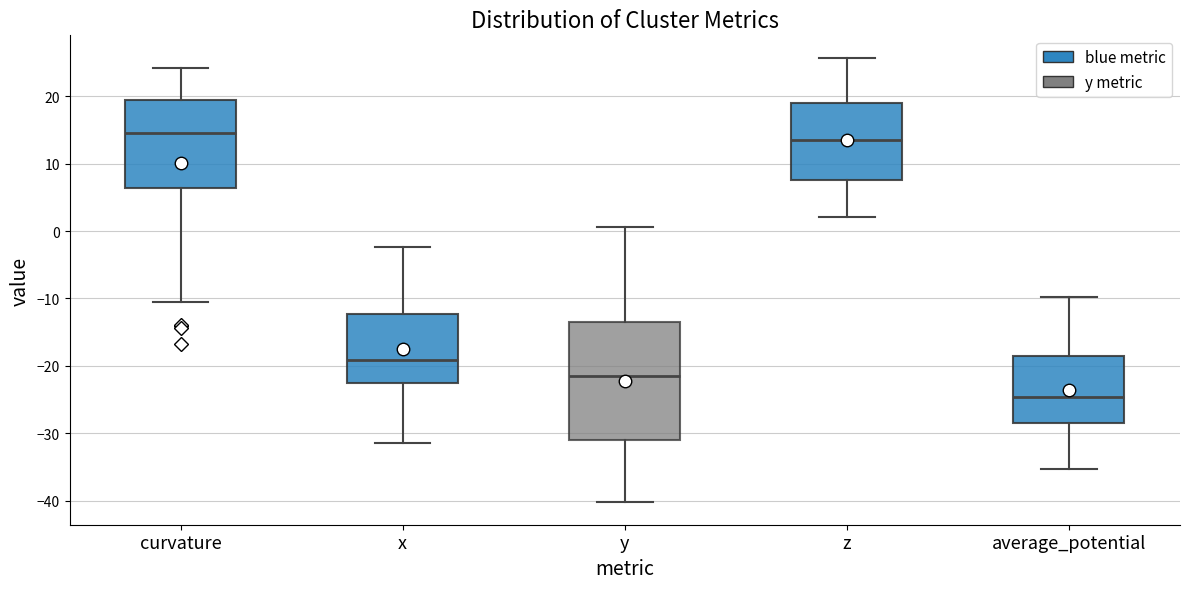

Reading left to right, transcribe this box plot: for each box, give where its median line is, the range the box spans, and where its two whiskers end, as read against the y-axis. The values are not printed on the chart, so give them approximately, as read against the axis.

curvature: median 14, box 6 to 19, whiskers -11 to 24
x: median -19, box -22 to -12, whiskers -31 to -2
y: median -22, box -31 to -13, whiskers -40 to 1
z: median 13, box 8 to 19, whiskers 2 to 26
average_potential: median -25, box -28 to -18, whiskers -35 to -10